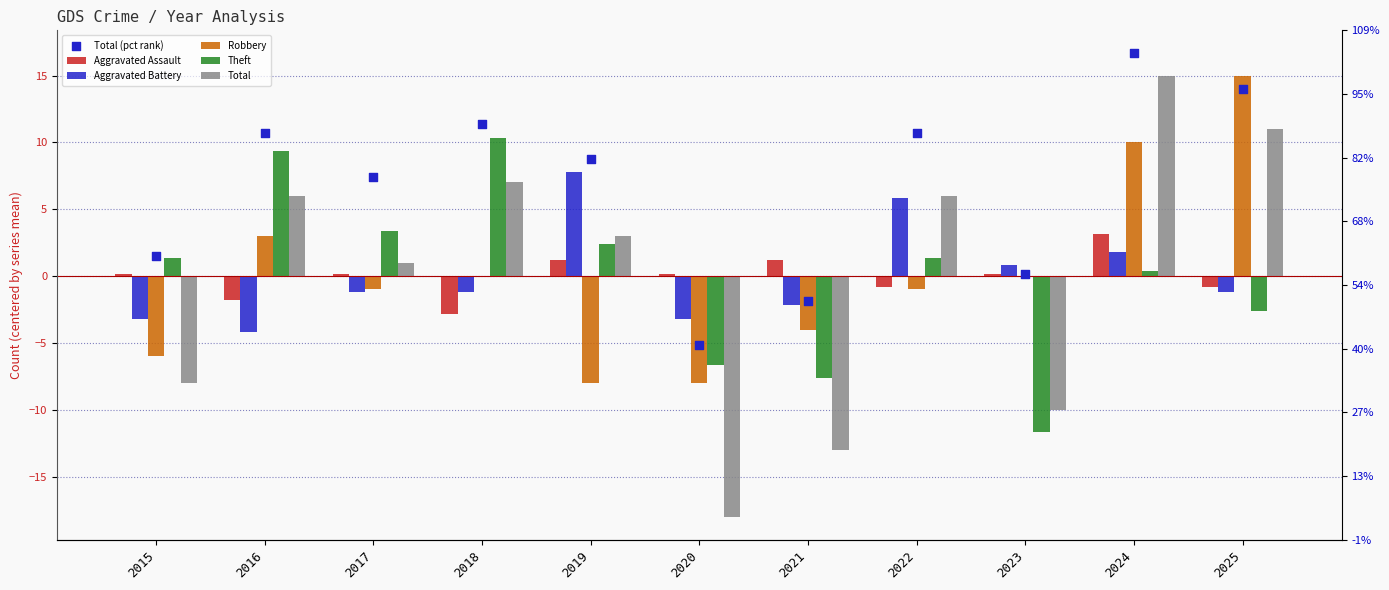

Is the value of Aggravated Assault at 2020 greater than the value of Theft at 2025?

Yes